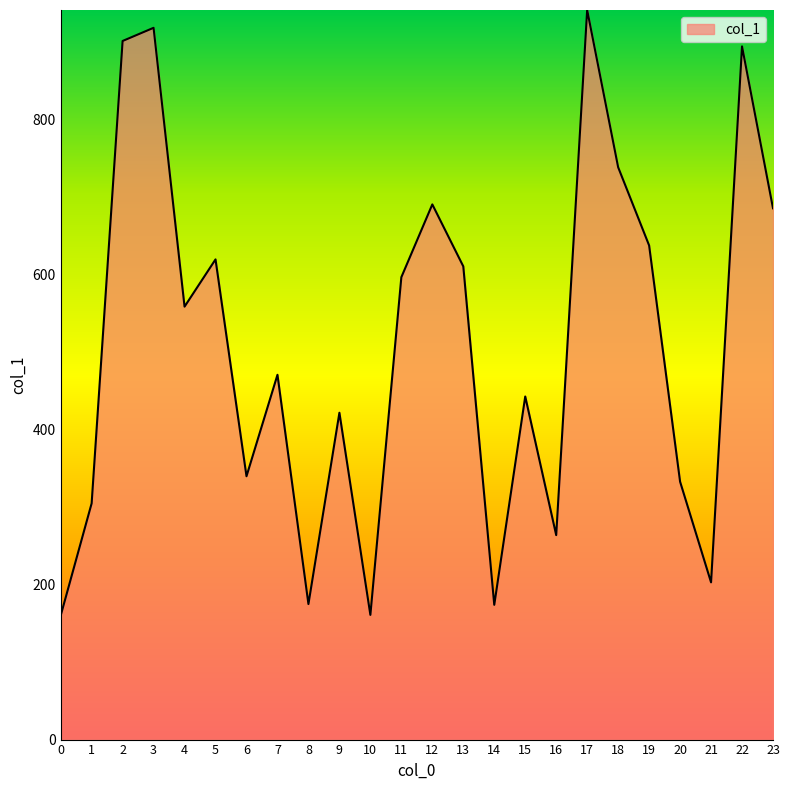

What is the approximate value at 8, to the nearest 100?

200